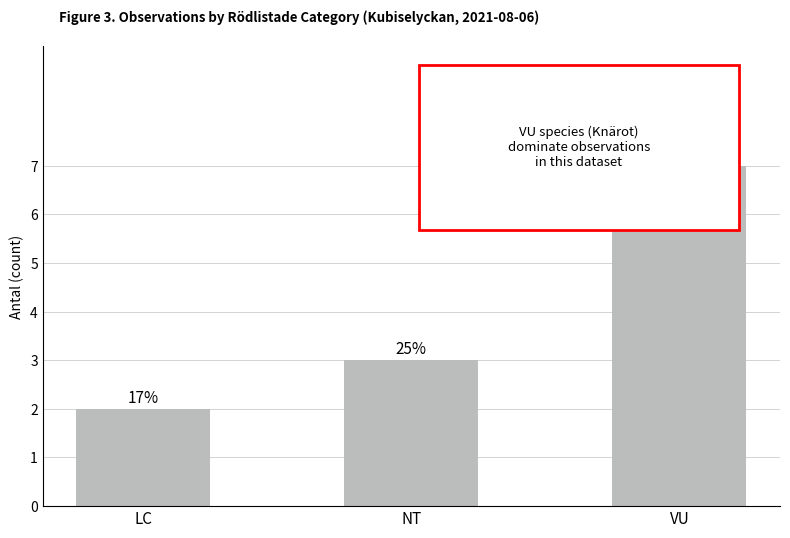

What is the label of the 1st bar from the left?

LC